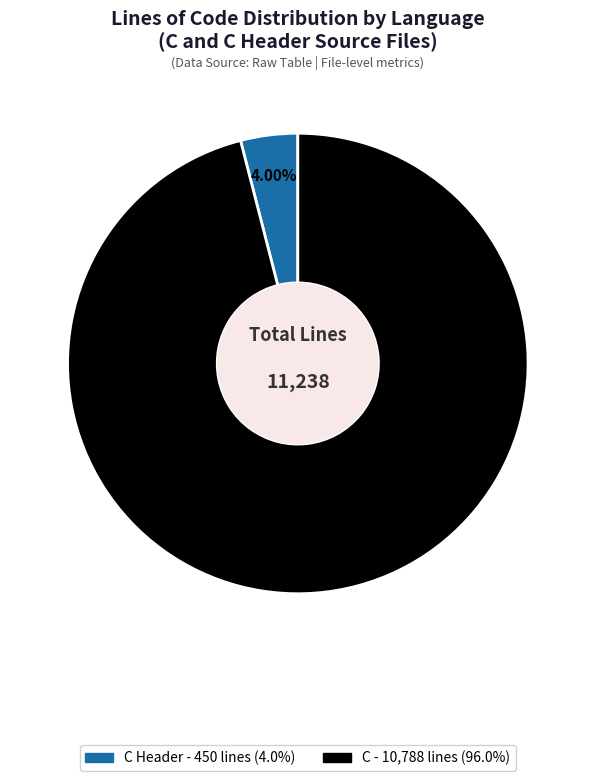

Does any single category account for the majority?

Yes